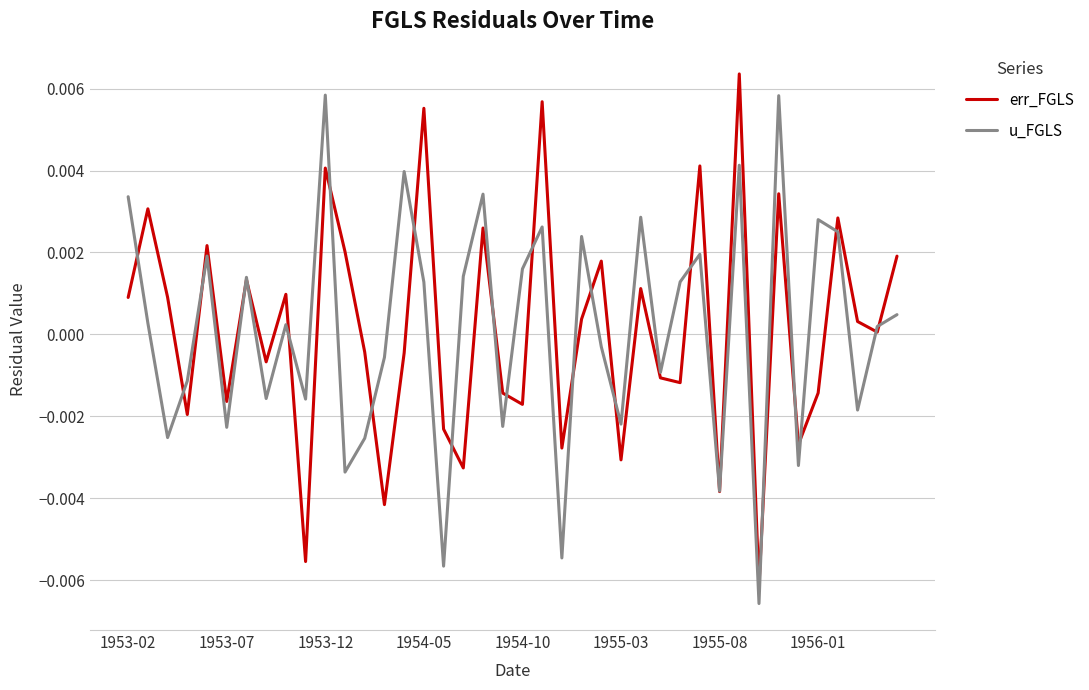

After their last crossing, which series has the higher values: err_FGLS or u_FGLS?

err_FGLS